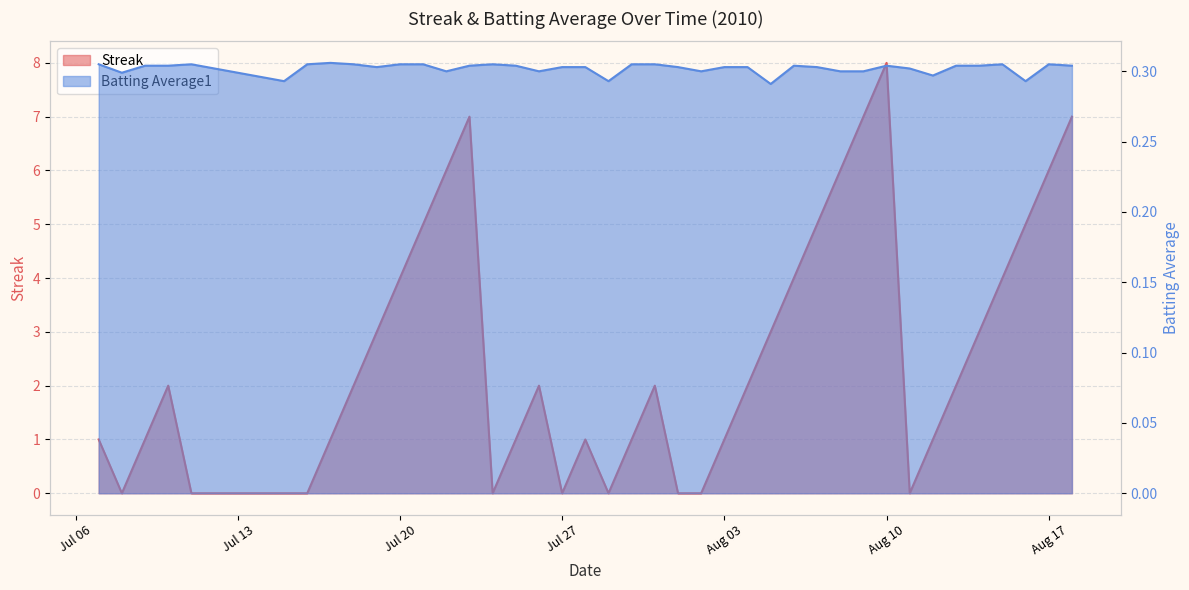

Which category has the highest value in the Batting Average1 series?

2010-07-17